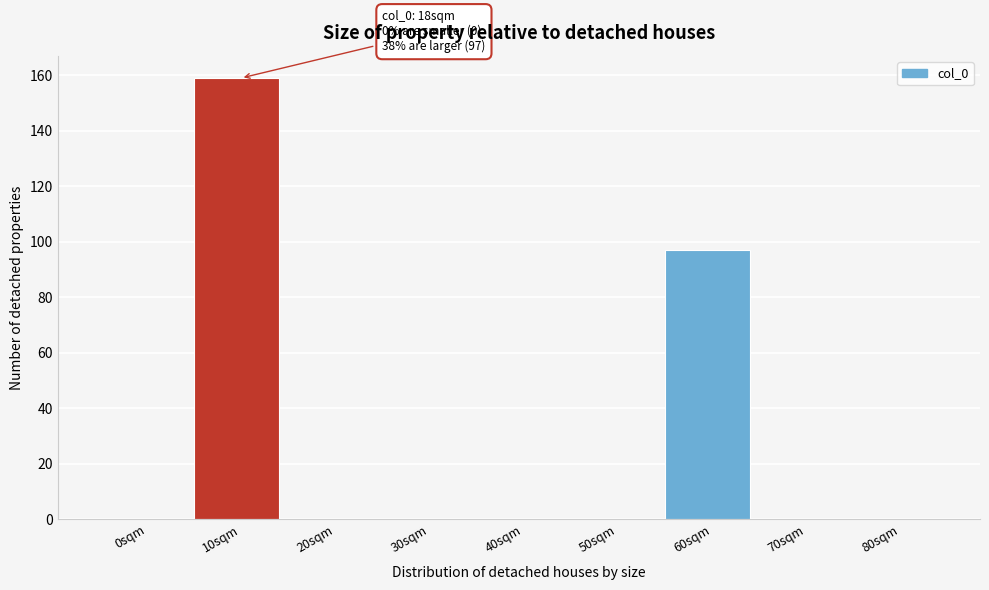

Reading right to left, transcribe all the data shown in this chart.

80sqm=0	70sqm=0	60sqm=97	50sqm=0	40sqm=0	30sqm=0	20sqm=0	10sqm=159	0sqm=0